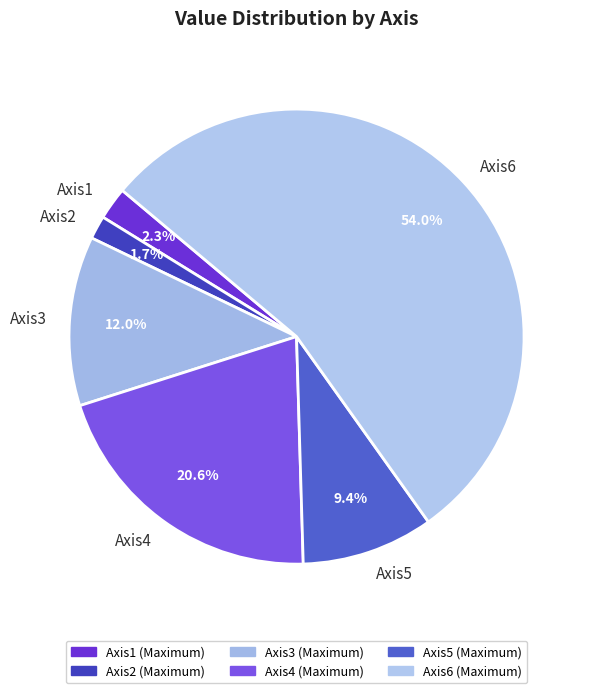

To the nearest percent, what portion does Axis1 represent?

2%